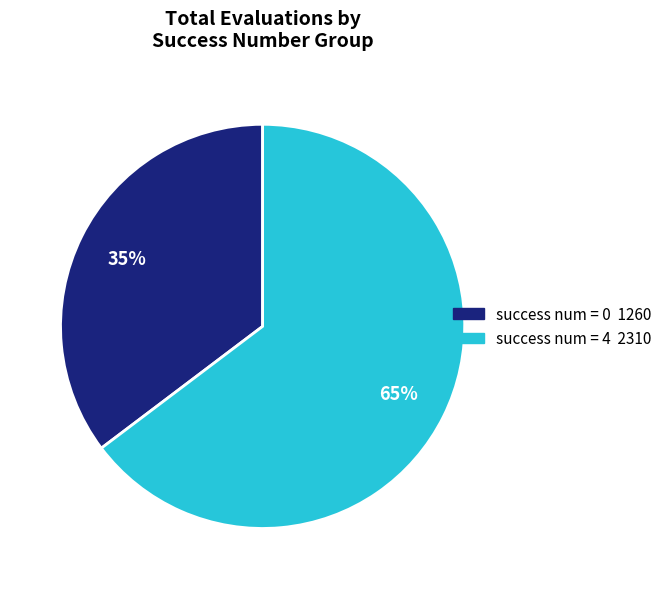

Is there any slice that represents more than half of the pie?

Yes